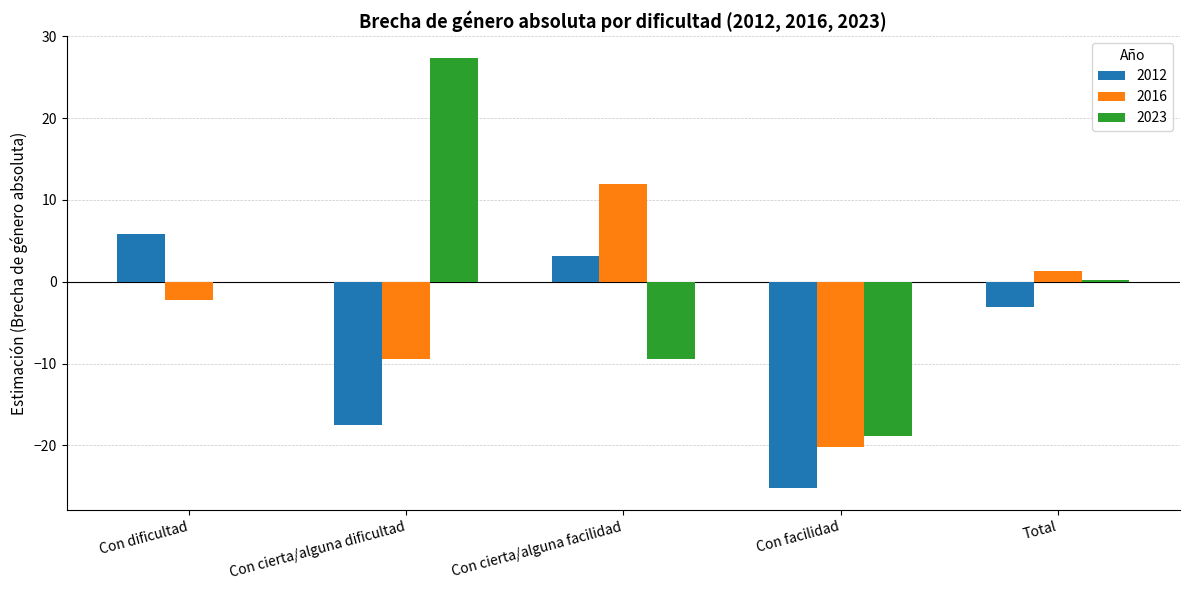

True or false: 2016 has a value of -20.2 at Con facilidad.

True